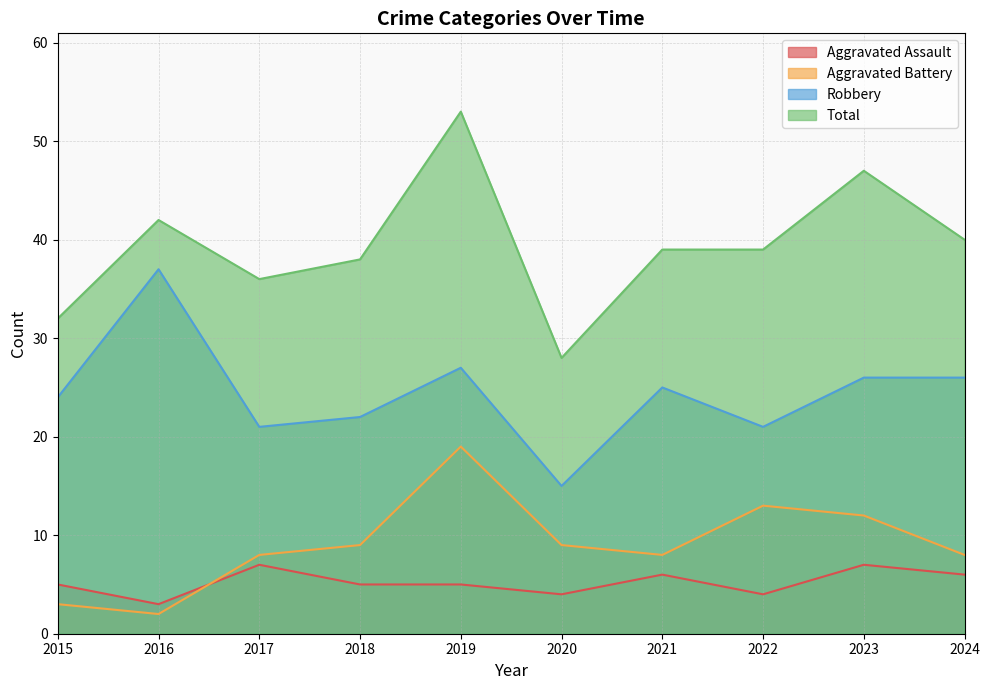

What is the sum of the Aggravated Battery values at 2021 and 2016?

10